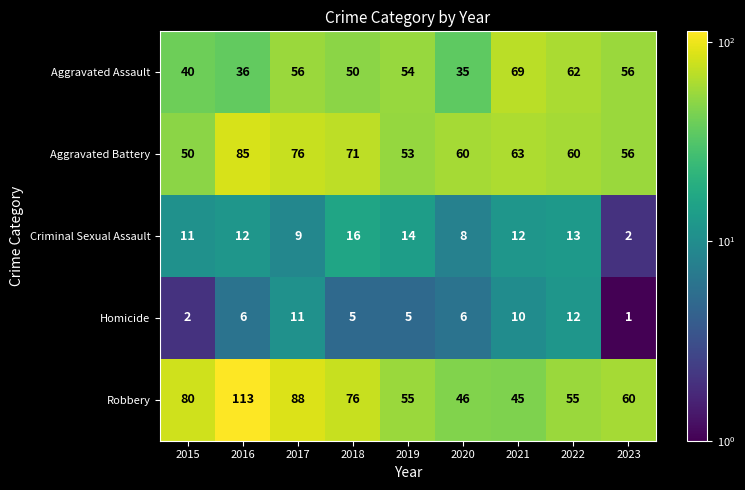

What is the total value across all series at 2018?

218